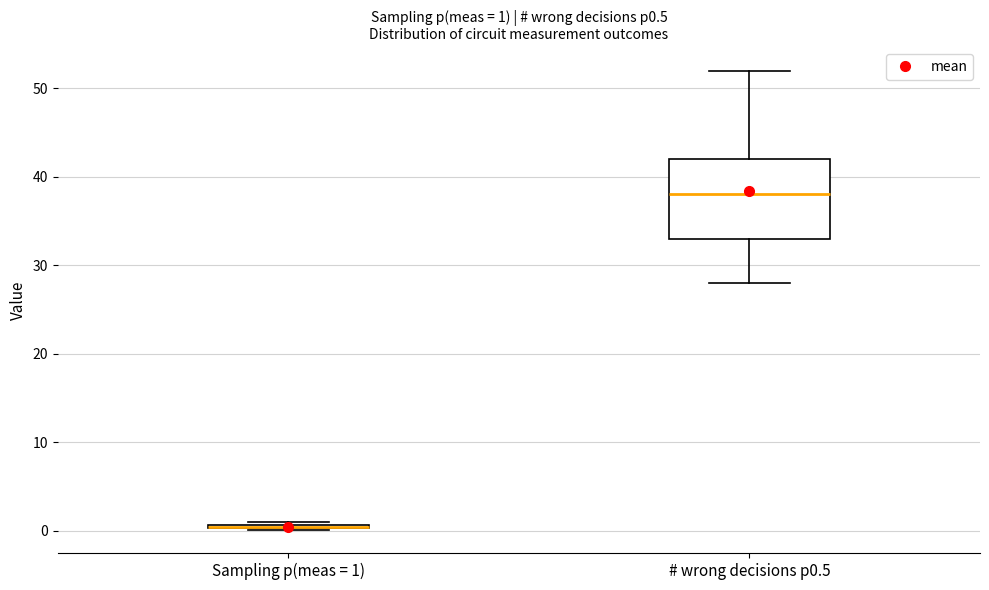

Which box is the tallest, from its lower edge to its upper edge?

# wrong decisions p0.5